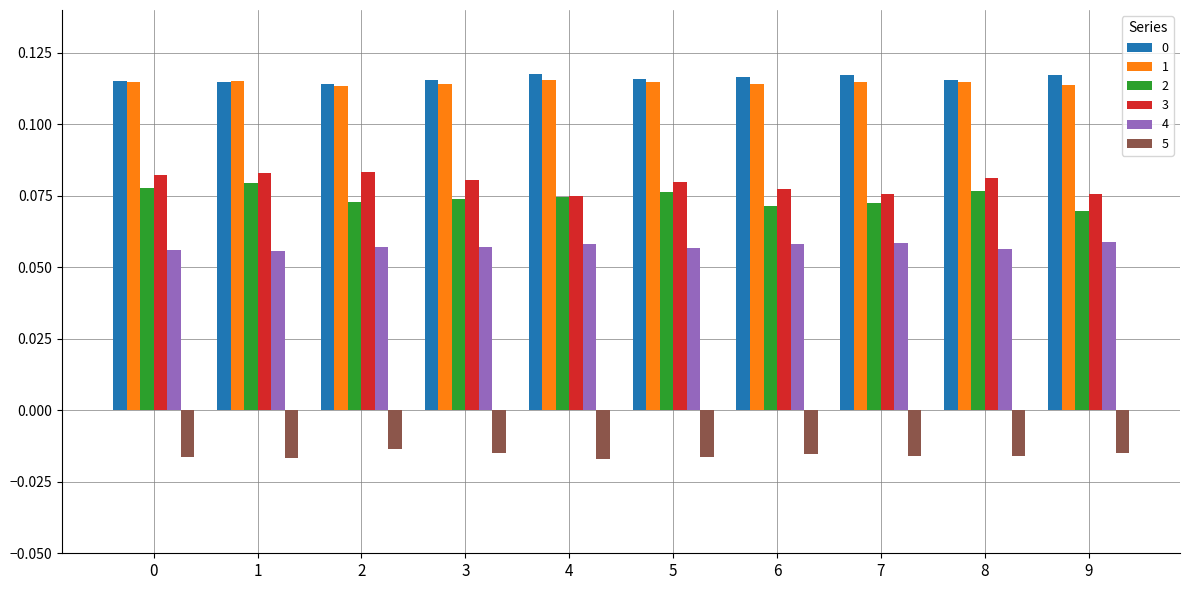

How many 0 values are between 0 and 1?

10